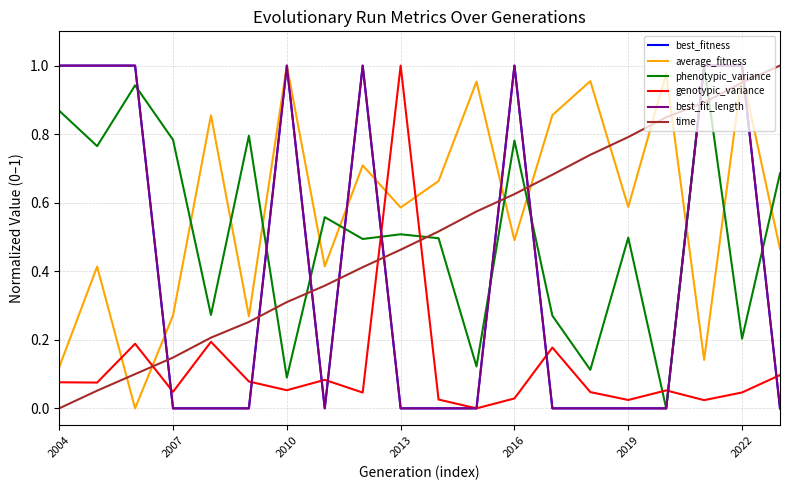

Where is phenotypic_variance nearest to the value 0?

16